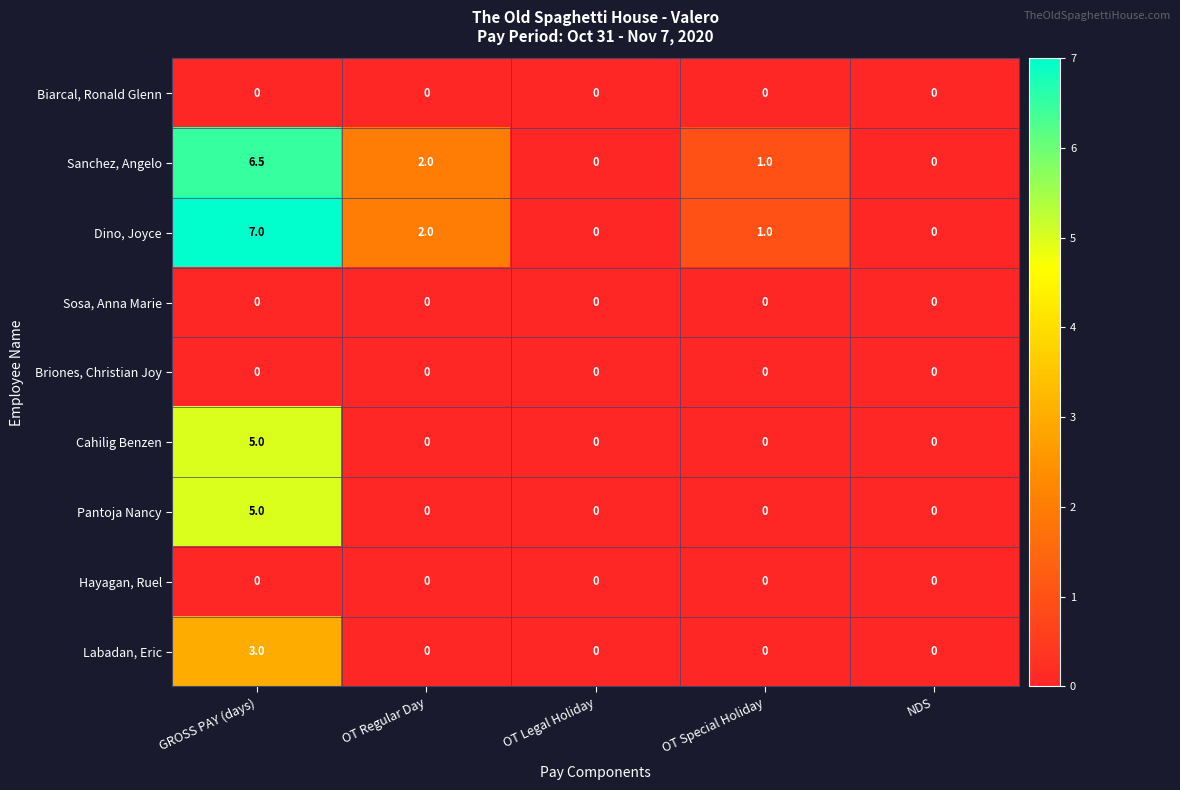

Which series has the largest total across all categories?

Dino, Joyce